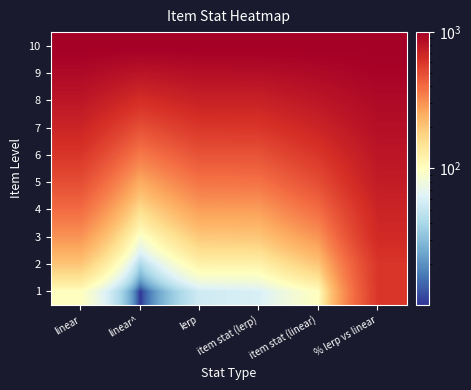

Reading left to right, list all the values displayed in this chart.

1: linear=100.0	linear^=10.0	lerp=55.0	item stat (lerp)=60.0	item stat (linear)=100.0	% lerp vs linear=600.0
2: linear=200.0	linear^=40.0	lerp=120.0	item stat (lerp)=120.0	item stat (linear)=200.0	% lerp vs linear=600.0
3: linear=300.0	linear^=90.0	lerp=195.0	item stat (lerp)=200.0	item stat (linear)=300.0	% lerp vs linear=667.0
4: linear=400.0	linear^=160.0	lerp=280.0	item stat (lerp)=280.0	item stat (linear)=400.0	% lerp vs linear=700.0
5: linear=500.0	linear^=250.0	lerp=375.0	item stat (lerp)=380.0	item stat (linear)=500.0	% lerp vs linear=760.0
6: linear=600.0	linear^=360.0	lerp=480.0	item stat (lerp)=480.0	item stat (linear)=600.0	% lerp vs linear=800.0
7: linear=700.0	linear^=490.0	lerp=595.0	item stat (lerp)=600.0	item stat (linear)=700.0	% lerp vs linear=857.0
8: linear=800.0	linear^=640.0	lerp=720.0	item stat (lerp)=720.0	item stat (linear)=800.0	% lerp vs linear=900.0
9: linear=900.0	linear^=810.0	lerp=855.0	item stat (lerp)=860.0	item stat (linear)=900.0	% lerp vs linear=956.0
10: linear=1000.0	linear^=1000.0	lerp=1000.0	item stat (lerp)=1000.0	item stat (linear)=1000.0	% lerp vs linear=1000.0